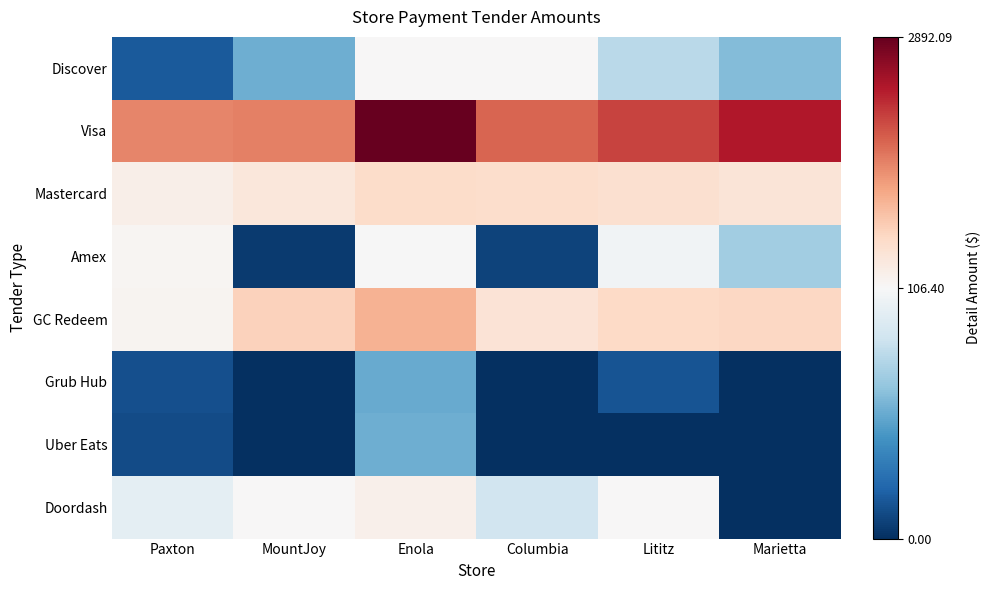

Reading left to right, what are all the values shown in this chart?

Discover: Paxton=17.4	MountJoy=54.3	Enola=106.5	Columbia=116.8	Lititz=77.6	Marietta=60.0
Visa: Paxton=1470.7	MountJoy=1510.8	Enola=2892.1	Columbia=1729.2	Lititz=1981.5	Marietta=2334.9
Mastercard: Paxton=276.3	MountJoy=424.4	Enola=614.3	Columbia=588.3	Lititz=562.1	Marietta=467.2
Amex: Paxton=150.4	MountJoy=4.2	Enola=106.3	Columbia=8.2	Lititz=102.8	Marietta=69.6
GC Redeem: Paxton=192.3	MountJoy=750.5	Enola=1066.8	Columbia=489.9	Lititz=656.1	Marietta=673.0
Grub Hub: Paxton=12.7	MountJoy=0.0	Enola=52.4	Columbia=0.0	Lititz=14.7	Marietta=0.0
Uber Eats: Paxton=11.2	MountJoy=0.0	Enola=54.7	Columbia=0.0	Lititz=0.0	Marietta=0.0
Doordash: Paxton=96.2	MountJoy=111.0	Enola=253.0	Columbia=86.4	Lititz=122.2	Marietta=0.0